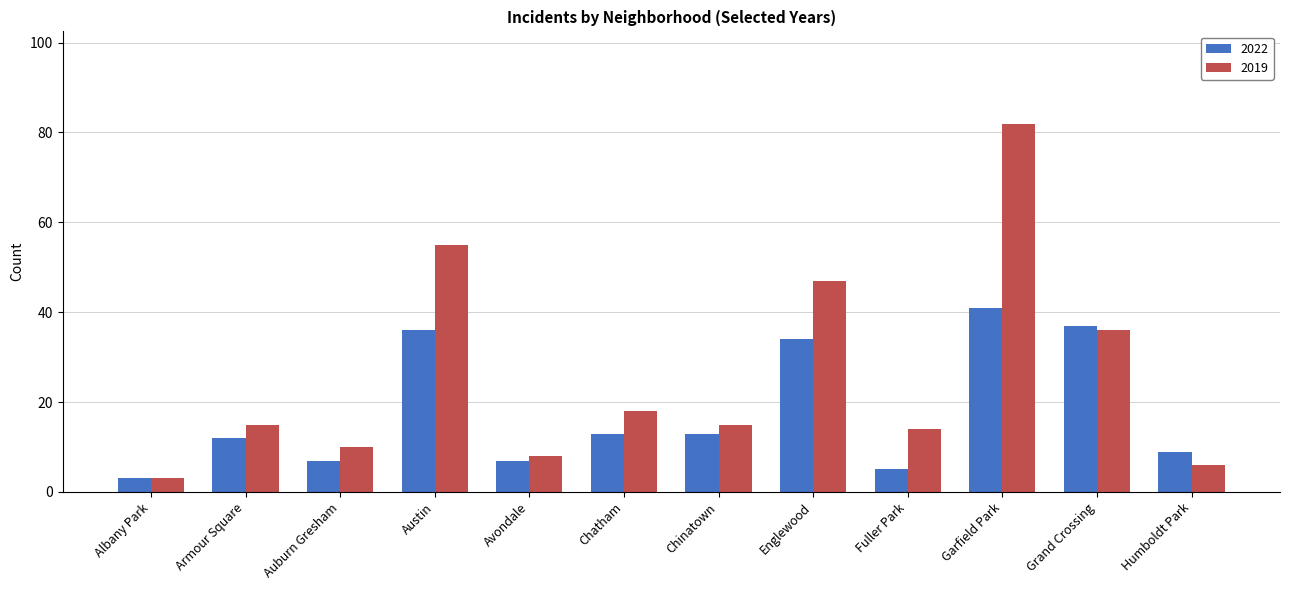

Is the value of 2022 at Chatham greater than the value of 2019 at Chatham?

No